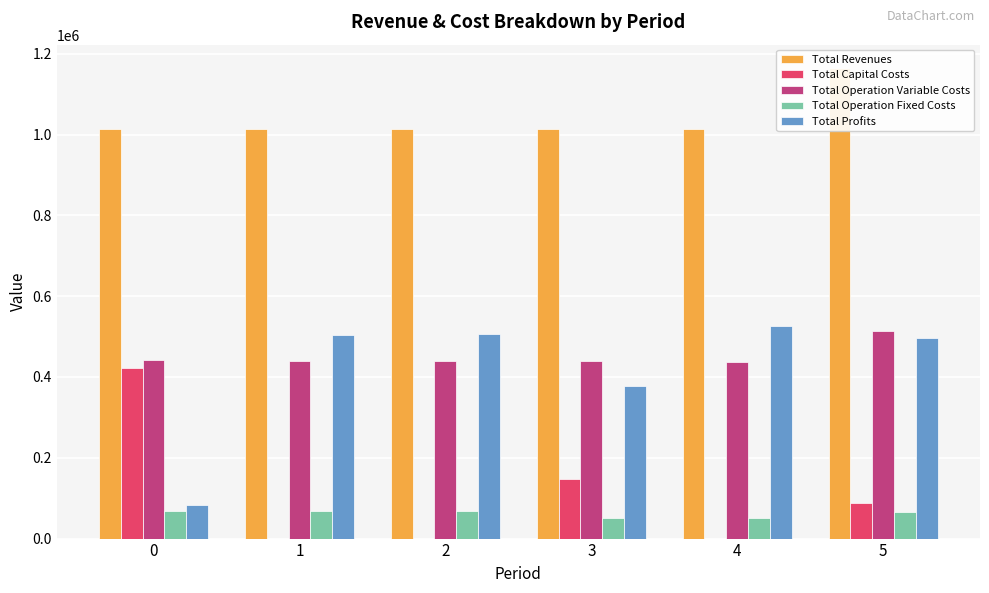

Rank the categories by Total Operation Fixed Costs value from highest to lowest.

0, 1, 2, 5, 3, 4